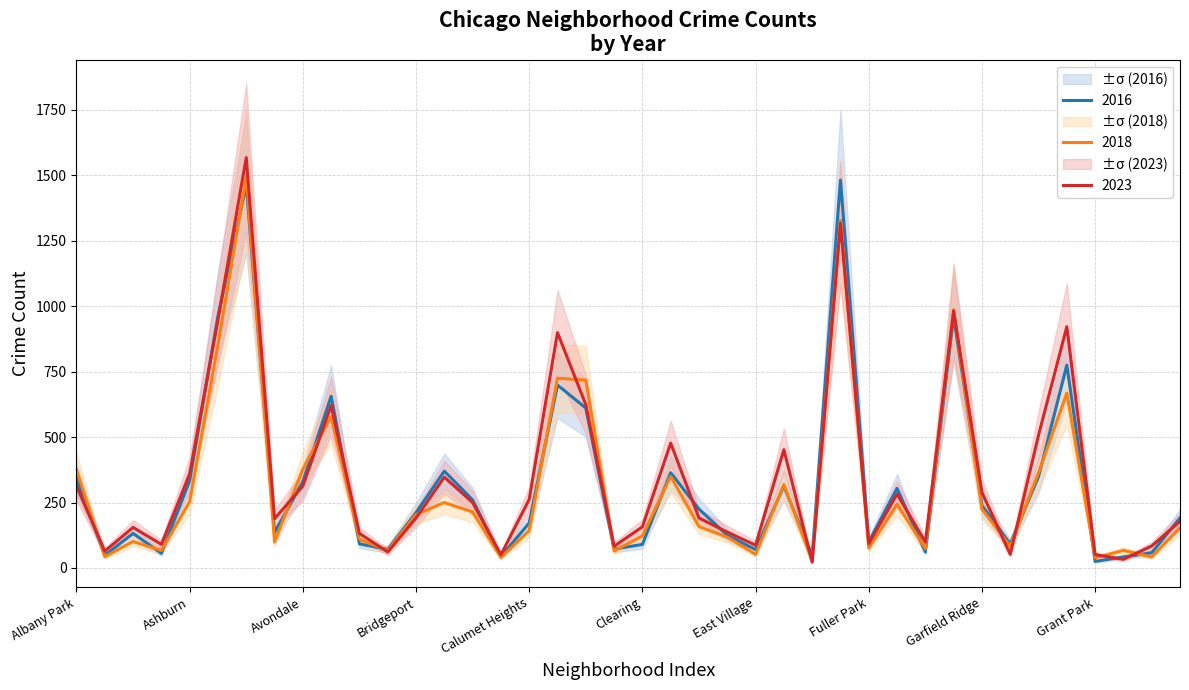

The 2023 series shows 73 at Clearing. True or false?

False